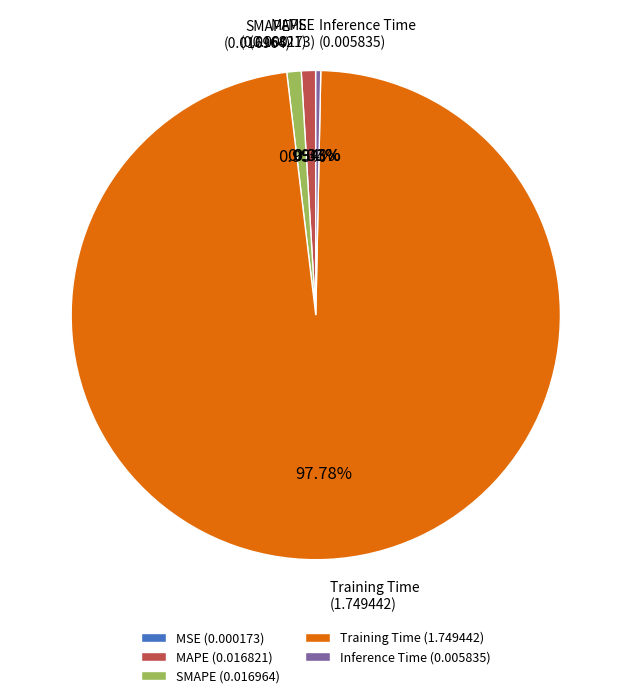

The MAPE slice represents 1% of the pie. True or false?

True